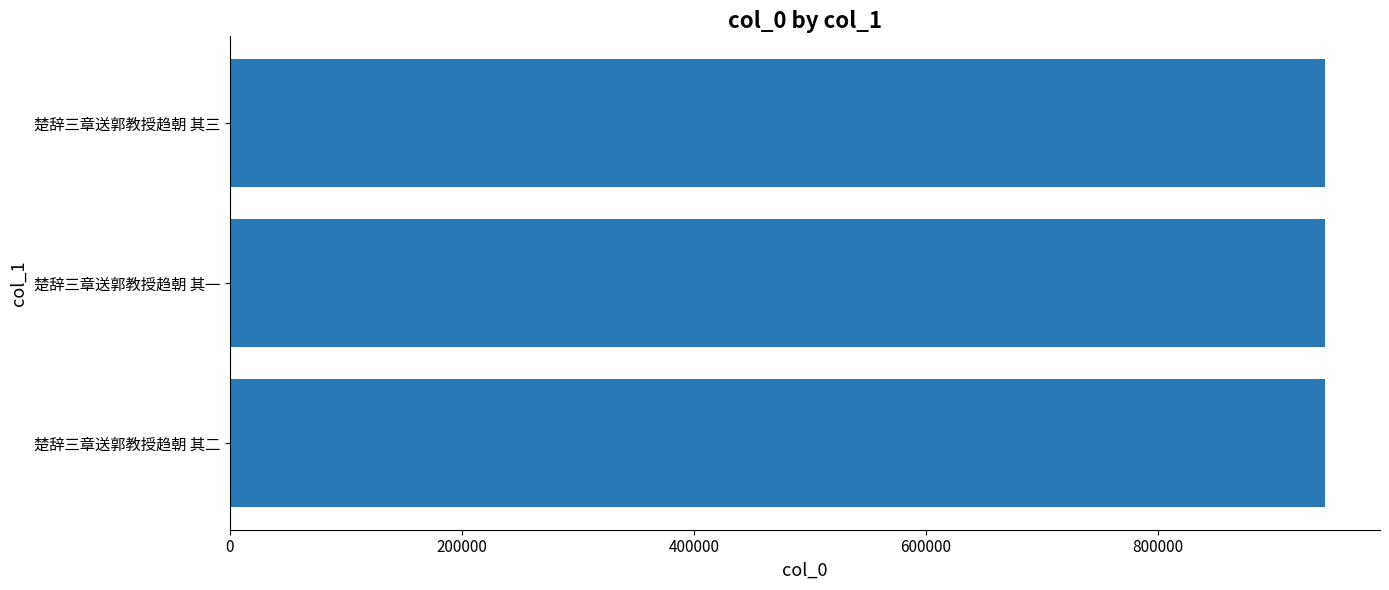

What is the sum of the values at 楚辞三章送郭教授趋朝 其三 and 楚辞三章送郭教授趋朝 其一?

1888355